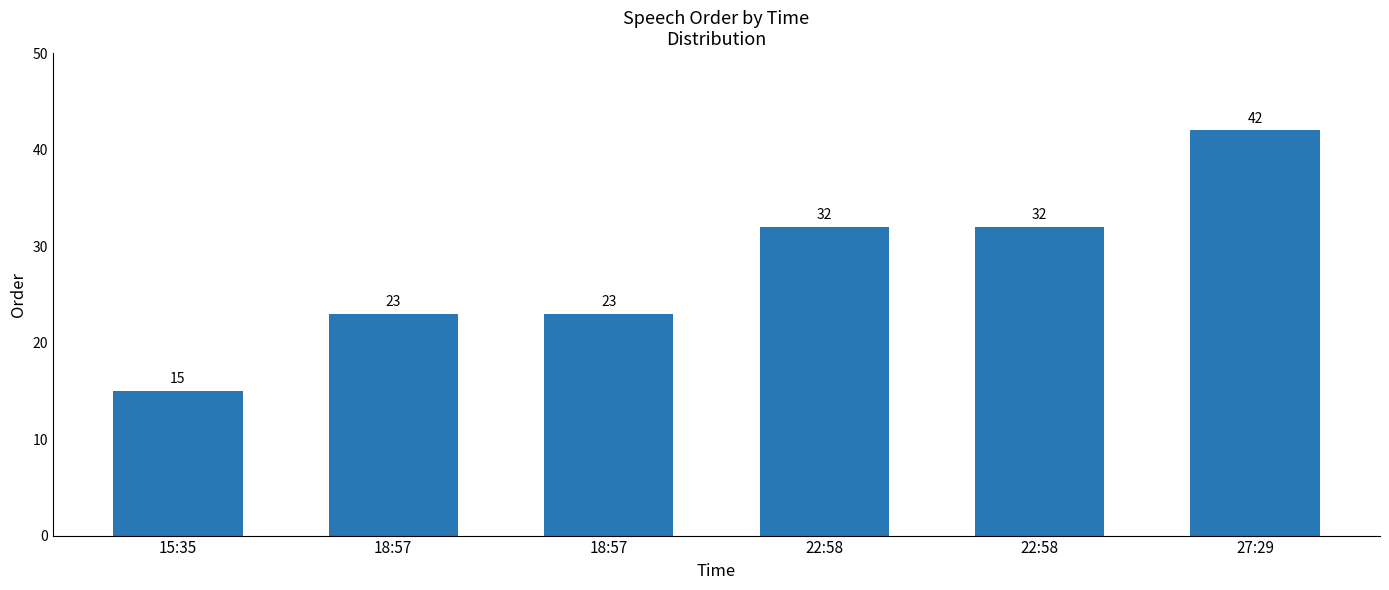

How many bars are there in total?

6